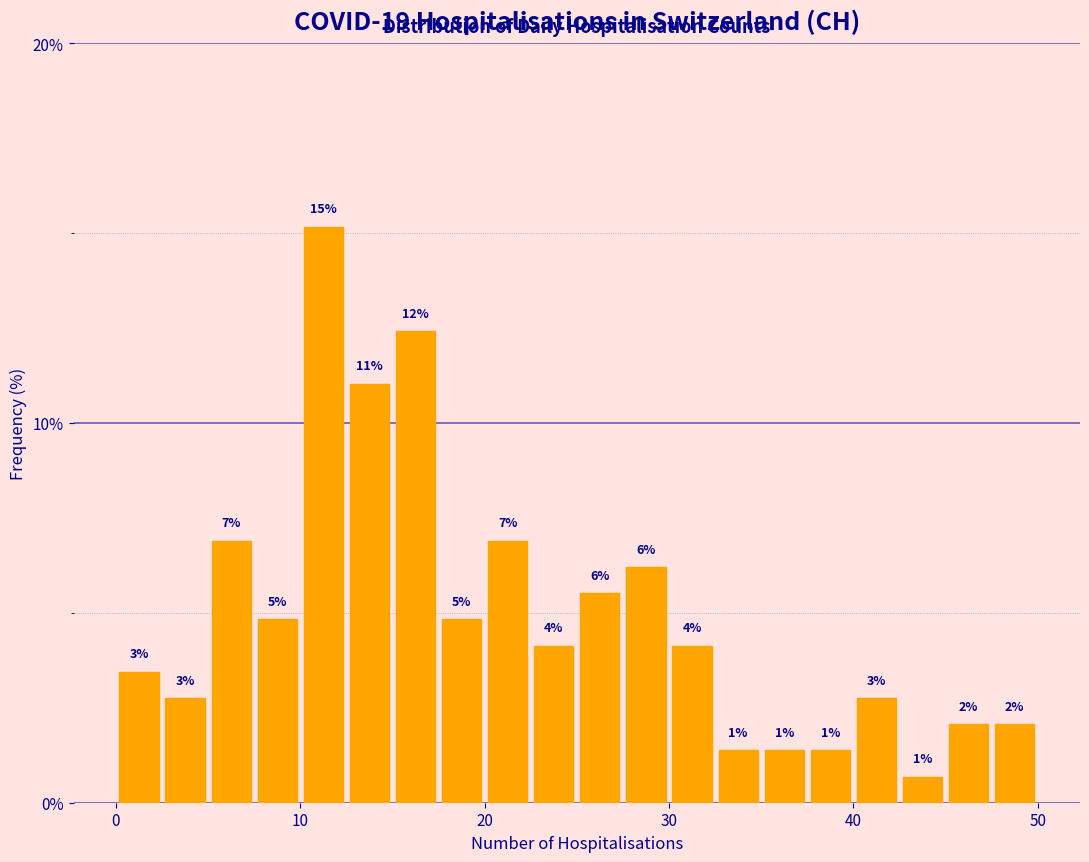

Around what value on the x-axis is the tallest bar? Give the approximate position of its centre, as read against the axis.

11